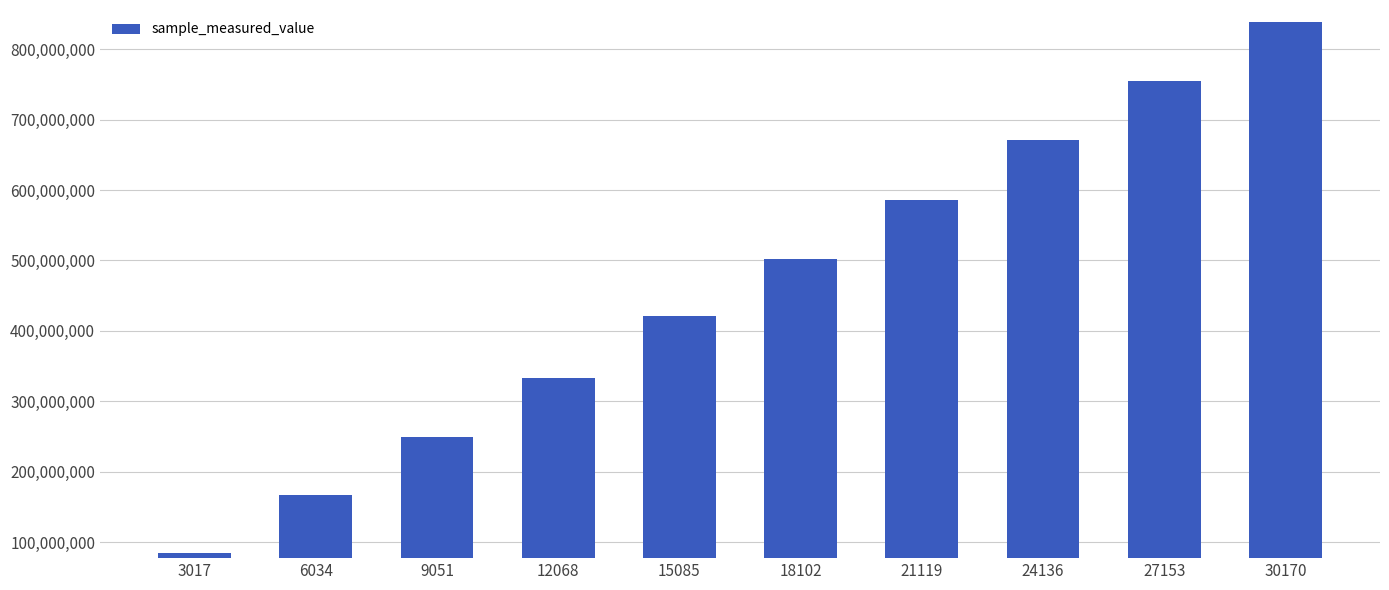

Reading left to right, list all the values displayed in this chart.

84058096	166562398	249806725	333581937	421628720	502375721	586253055	670455726	754182223	838825557